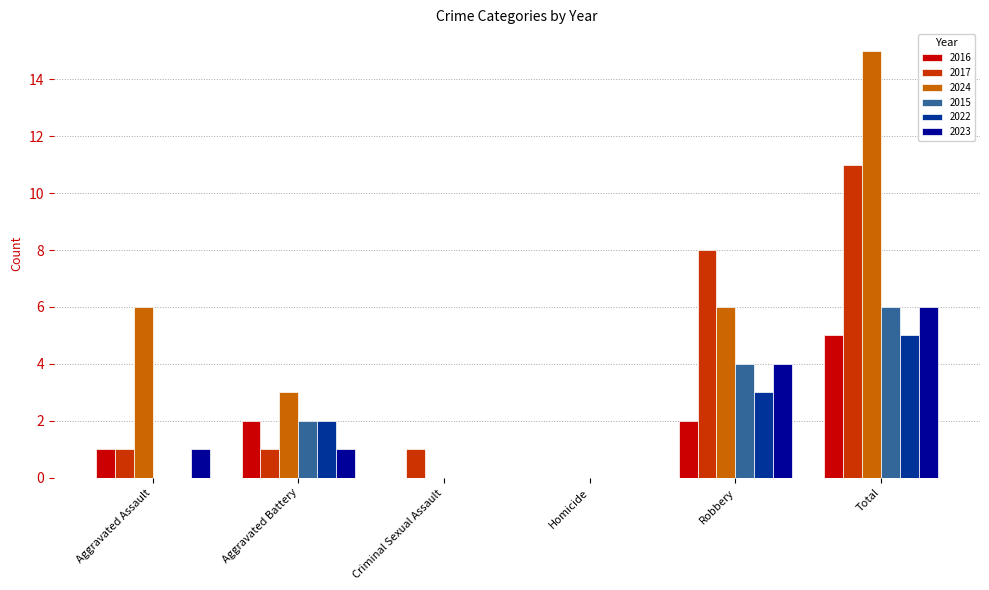

Reading left to right, list all the values displayed in this chart.

2016: 1	2	0	0	2	5
2017: 1	1	1	0	8	11
2024: 6	3	0	0	6	15
2015: 0	2	0	0	4	6
2022: 0	2	0	0	3	5
2023: 1	1	0	0	4	6